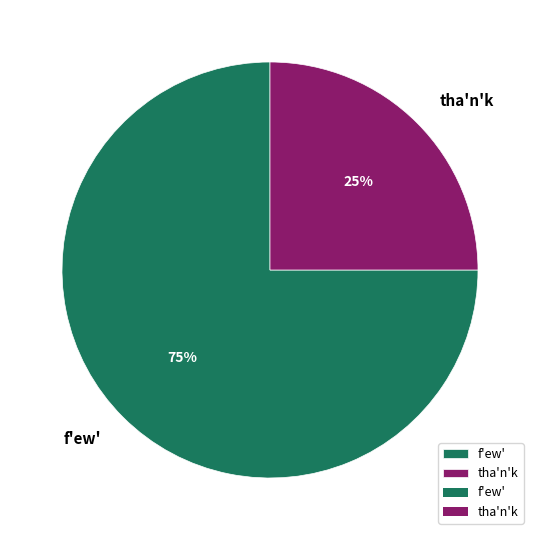

The tha'n'k slice represents 25% of the pie. True or false?

True